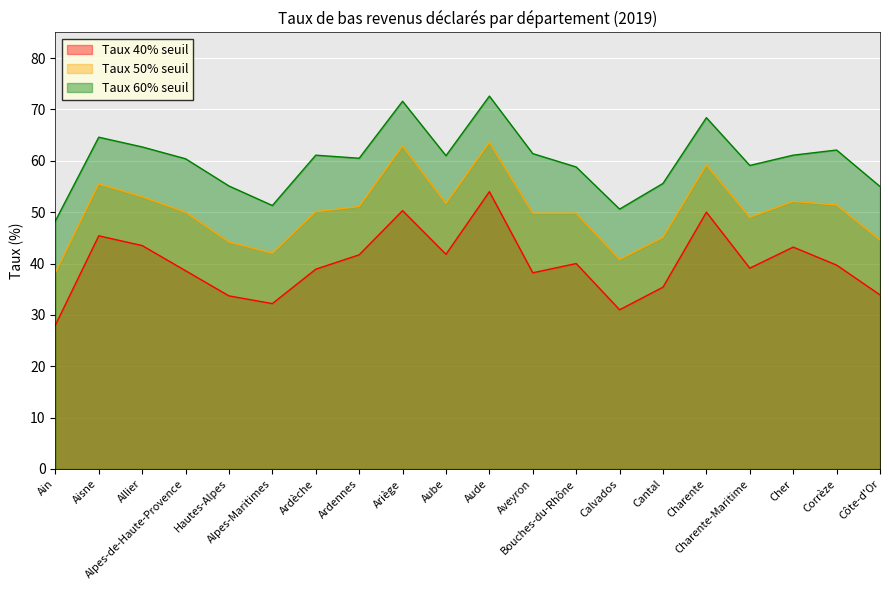

What is the maximum value for TLD2TP4019?

54.0